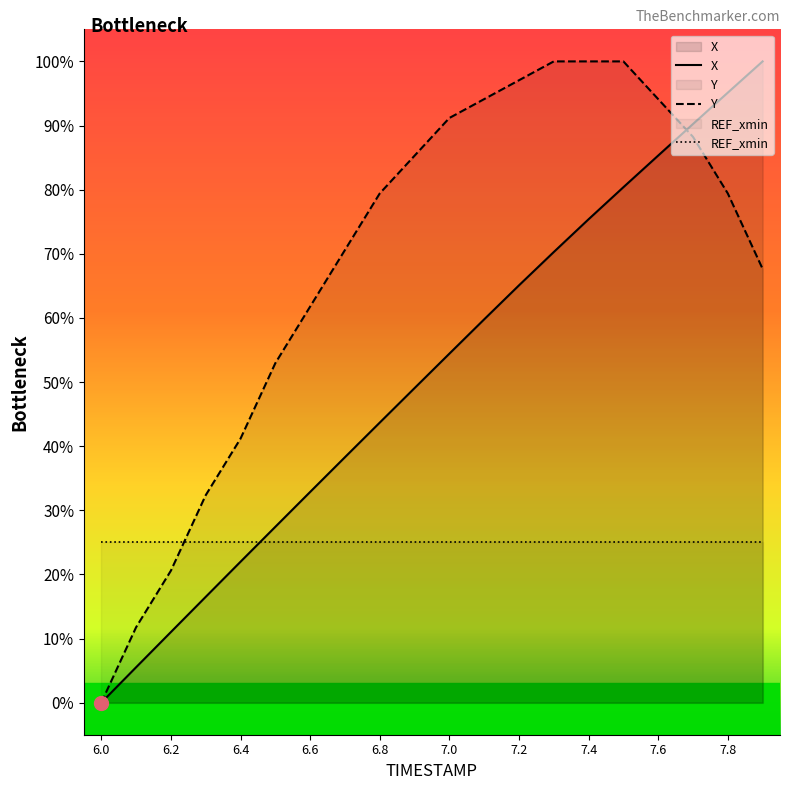

What is the sum of the X values at 7.7 and 7.4?

165.6